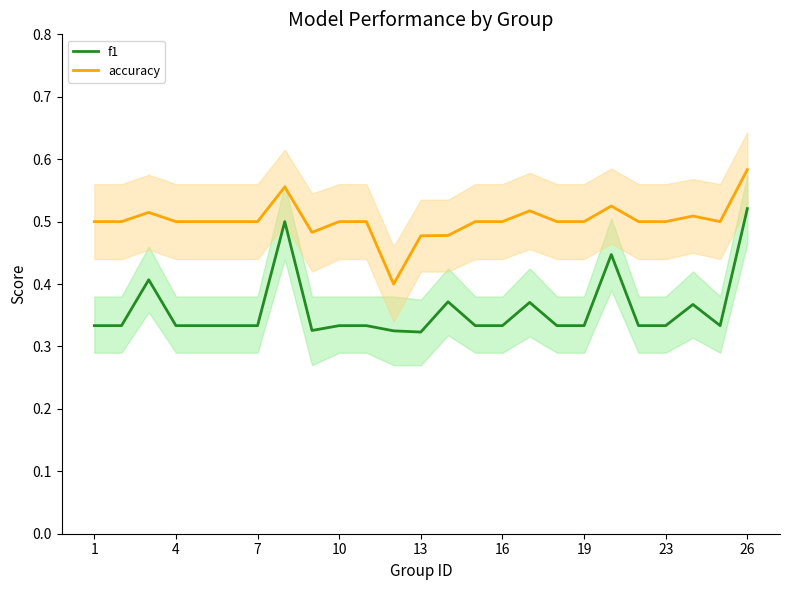

In accuracy, how many points are lower than both neighbors (excluding endpoints)?

3